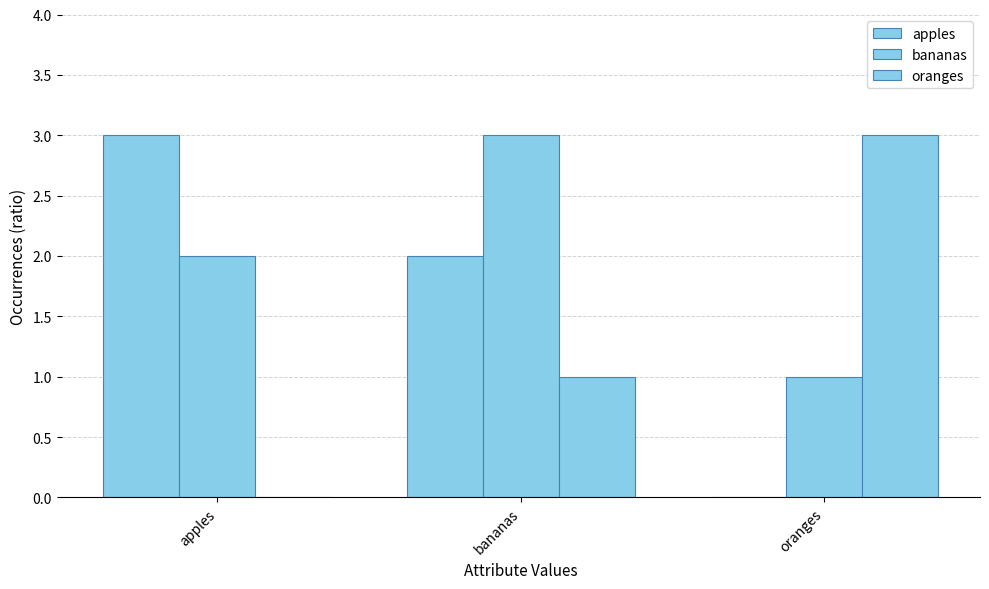

At how many categories does at least one series exceed 1?

3